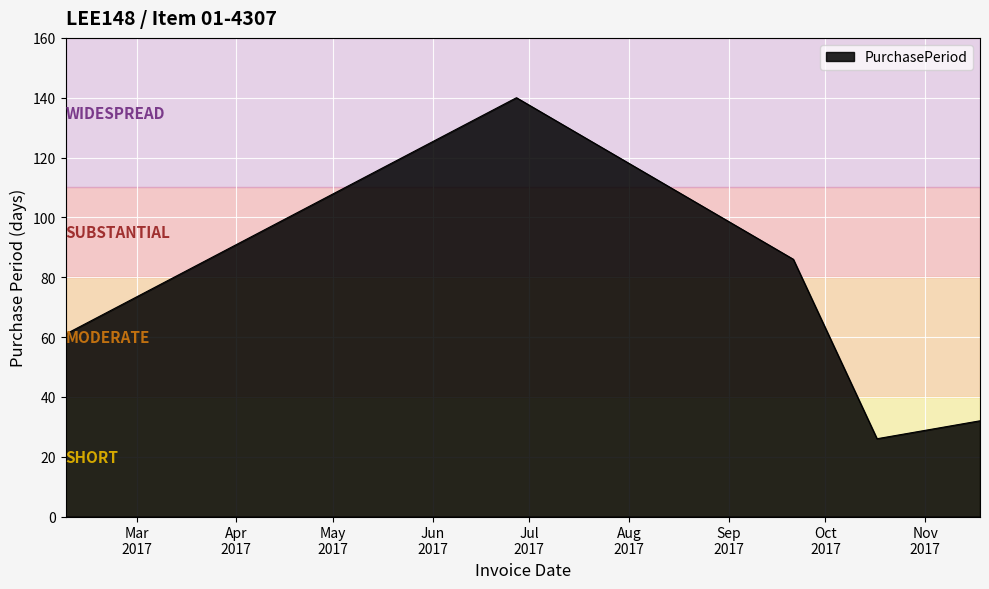

What is the maximum value shown in the chart?

140